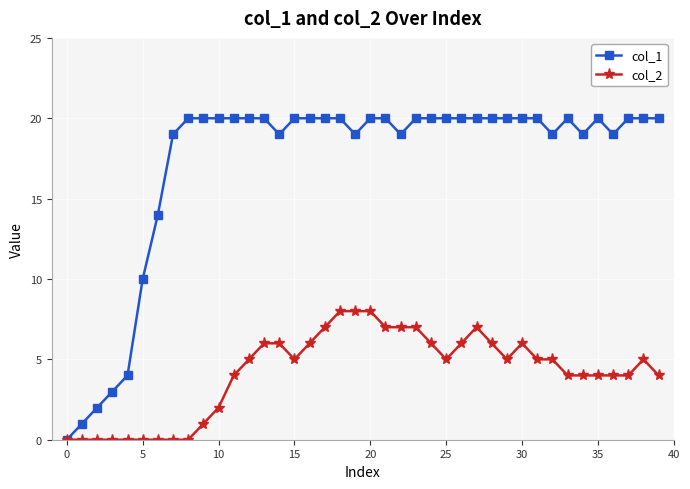

Which series has the widest spread of values?

col_1